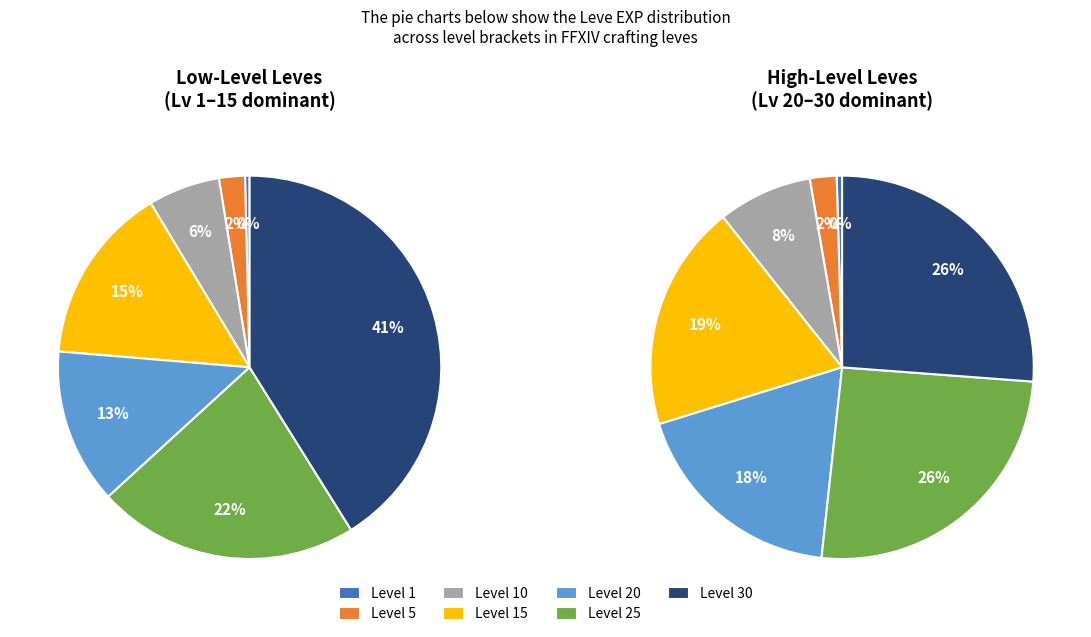

Is it true that Level 5 is 13% of the pie?

False